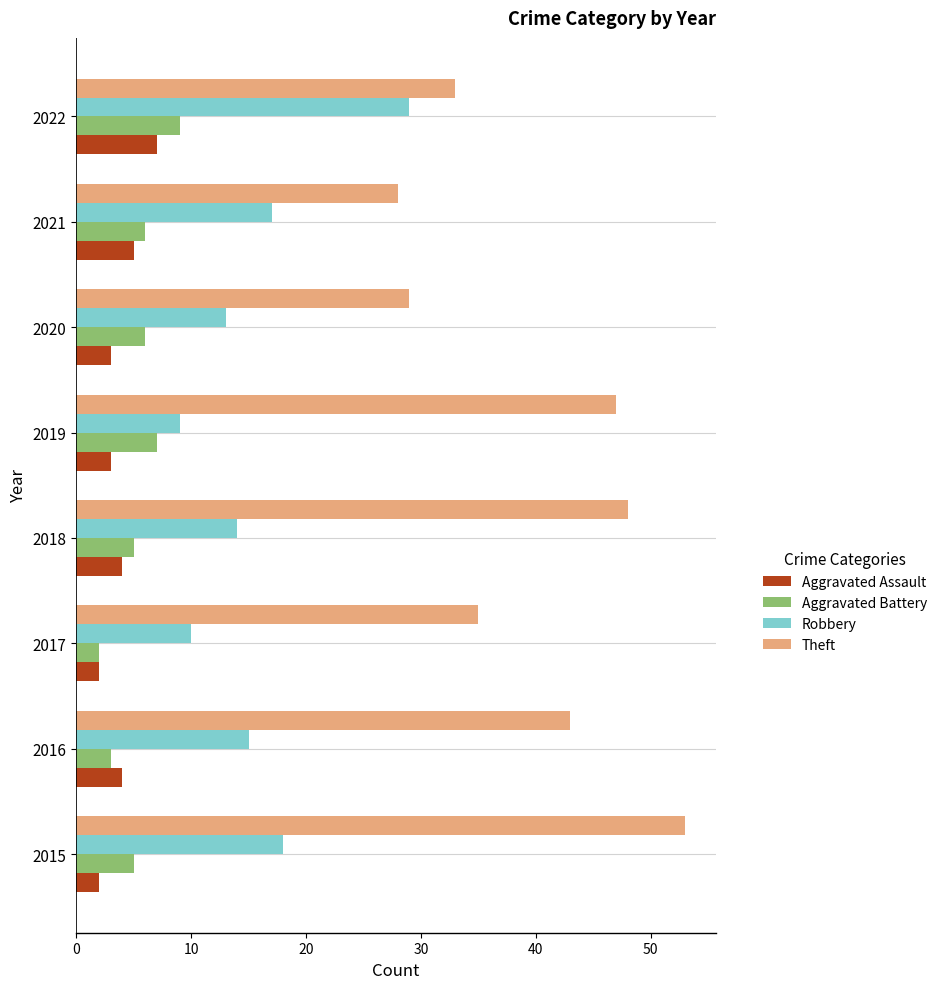

True or false: Theft has a value of 59 at 2022.

False